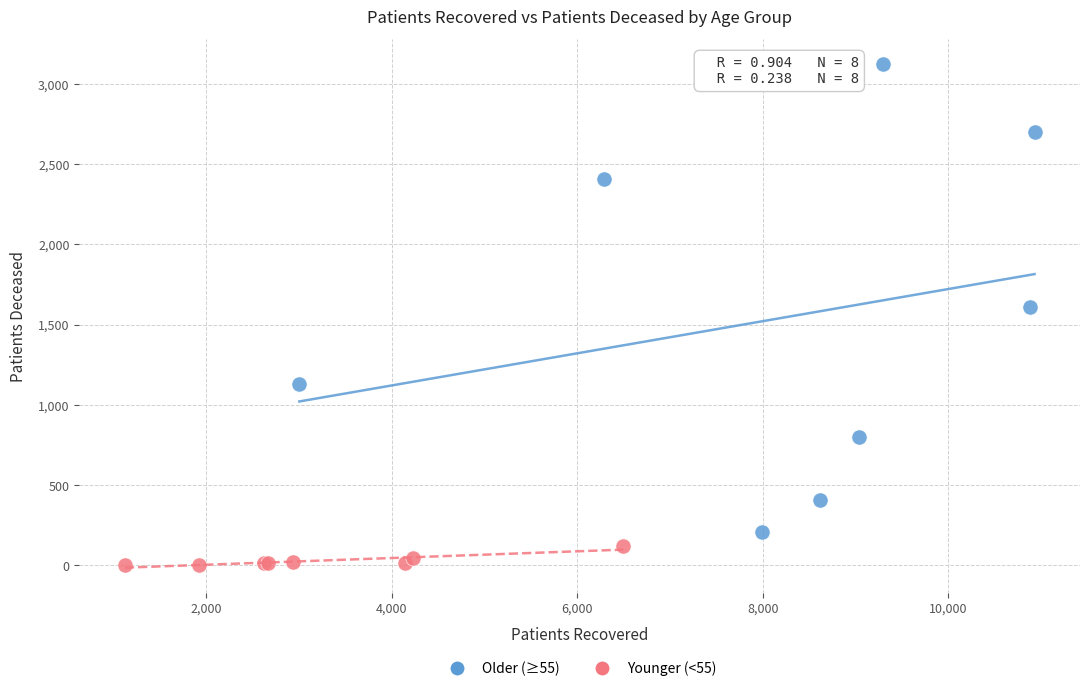

What are all the series names shown in the legend?

Older (≥55), Younger (<55)